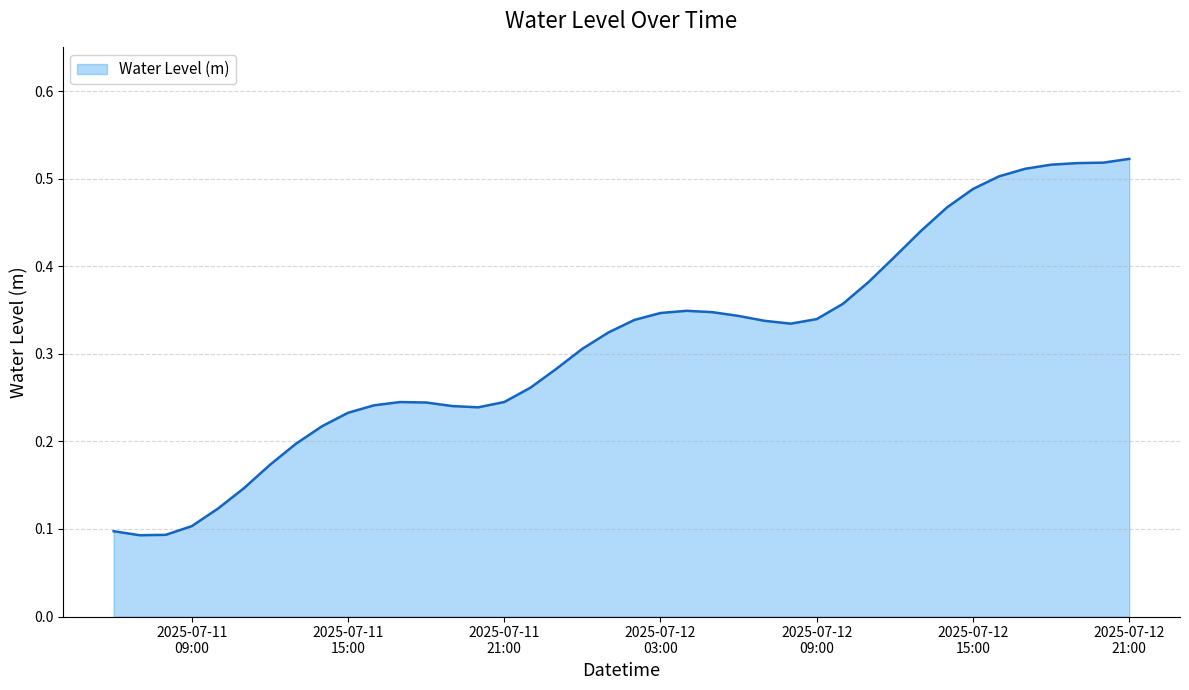

What is the sum of all values?

12.5